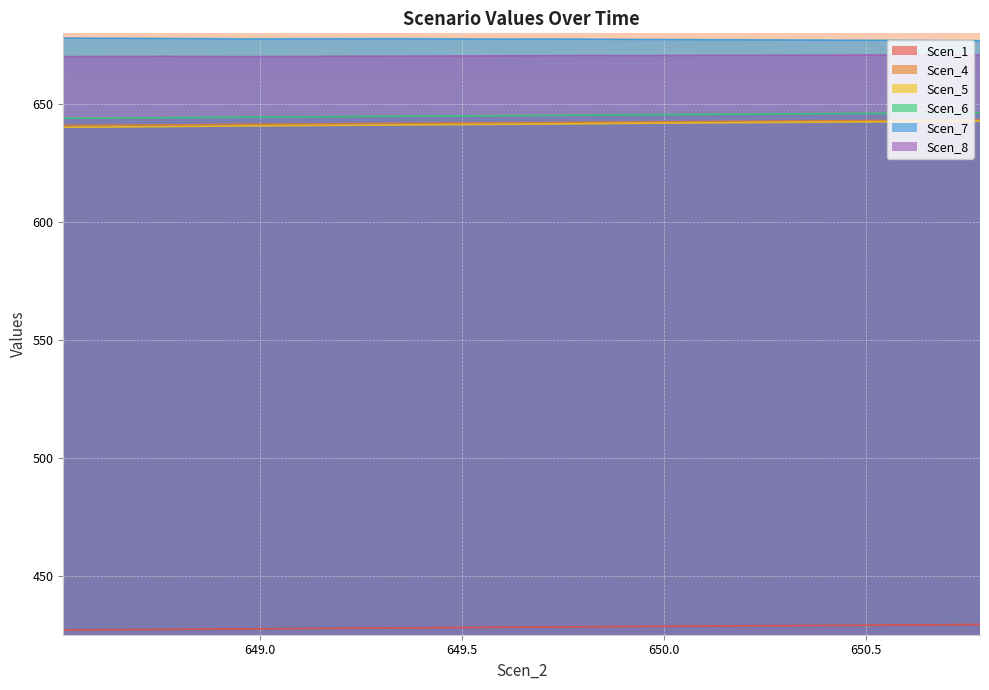

How many lines are shown in the chart?

6